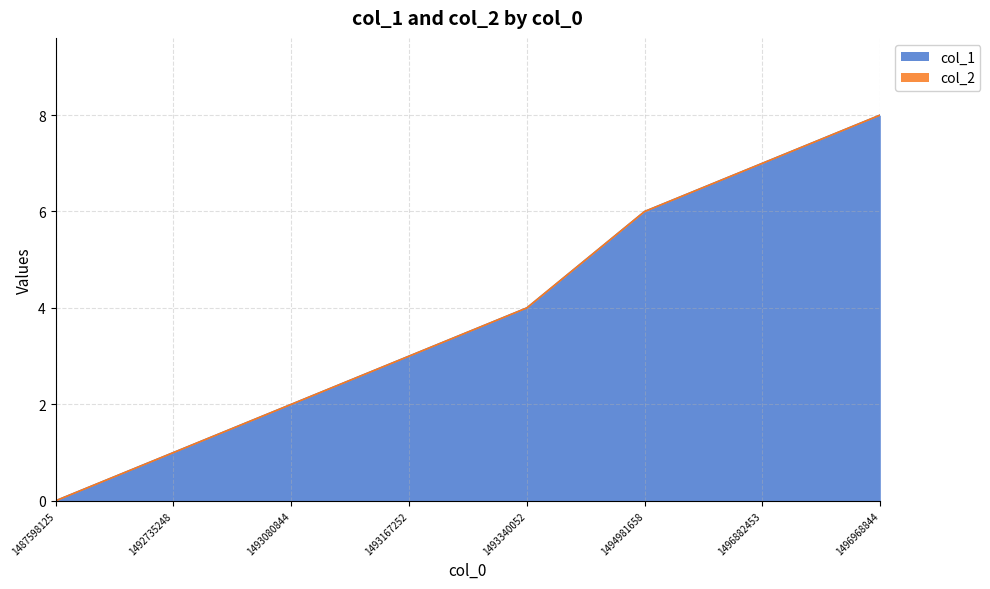

Rank the categories by value from lowest to highest.

1487598125, 1492735248, 1493080844, 1493167252, 1493340052, 1494981658, 1496882453, 1496968844